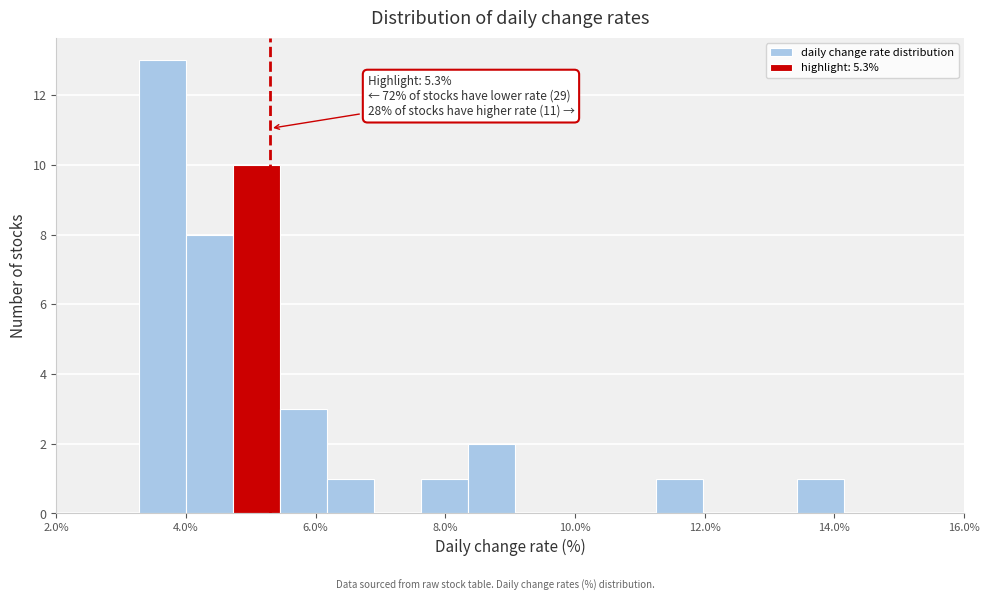

Read against the x-axis, roughly where is the centre of the tallest bar?

3.6